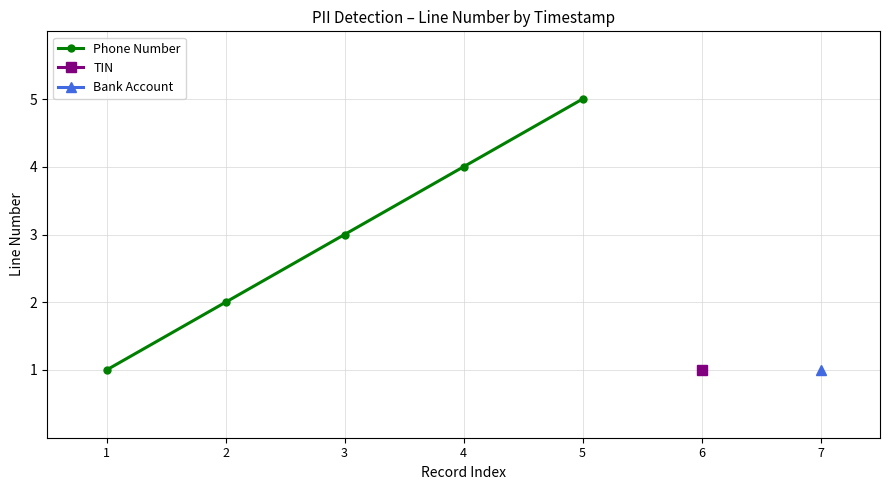

List the labels in order of value, largest first.

5, 4, 3, 2, 1